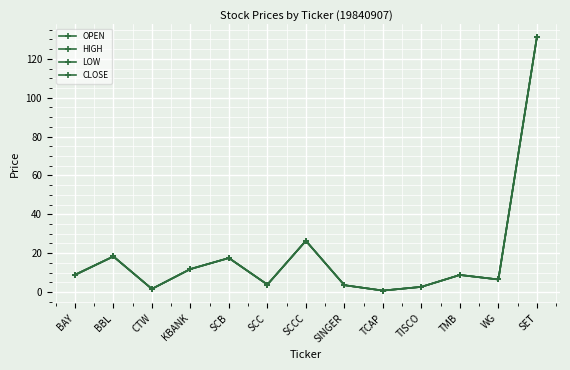

Does the chart have visible grid lines?

Yes